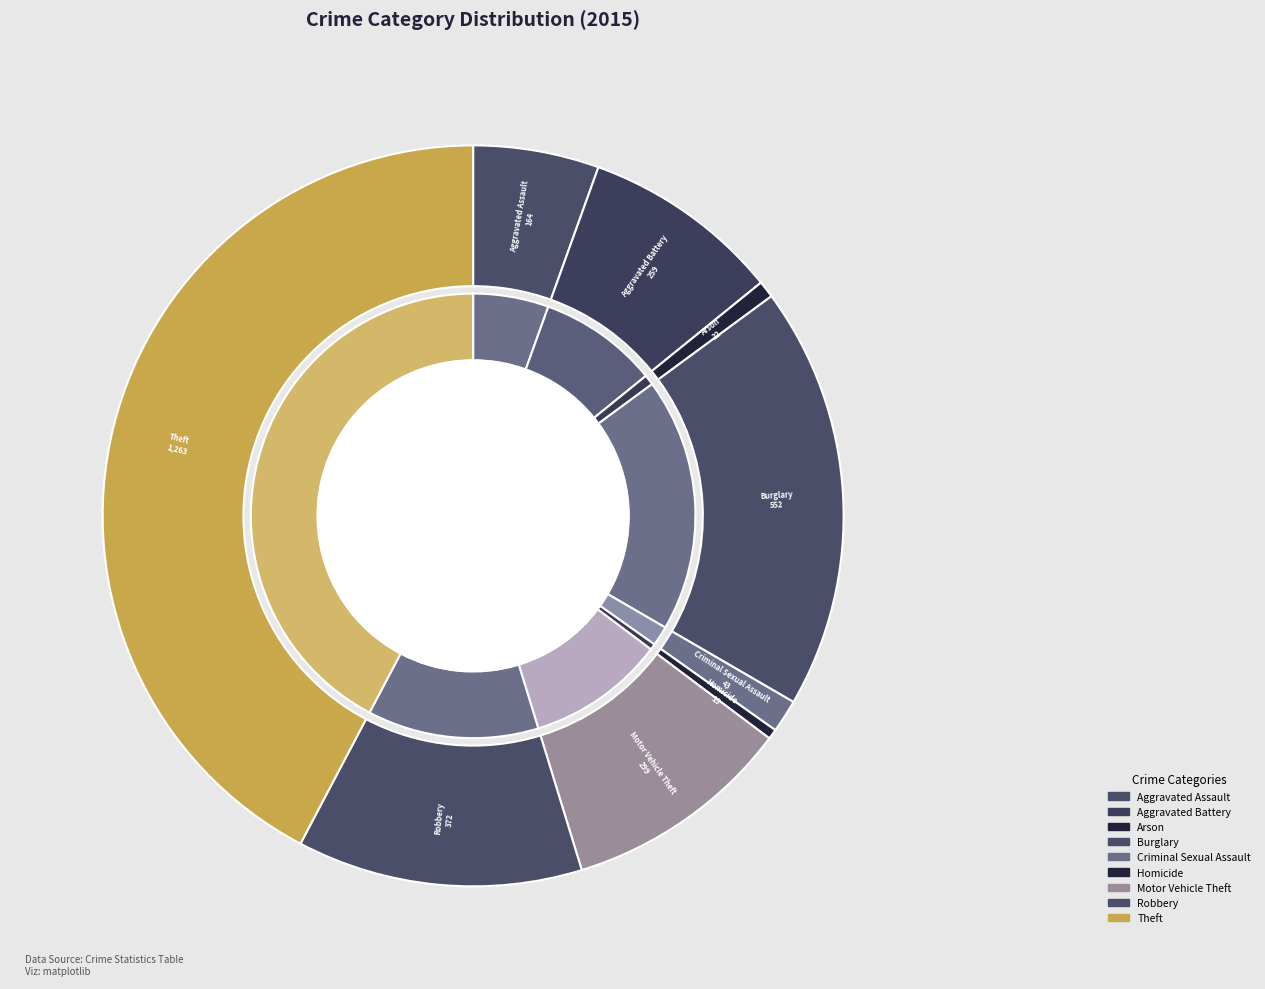

Combined, what portion of the pie is Aggravated Assault and Criminal Sexual Assault?

6.9%